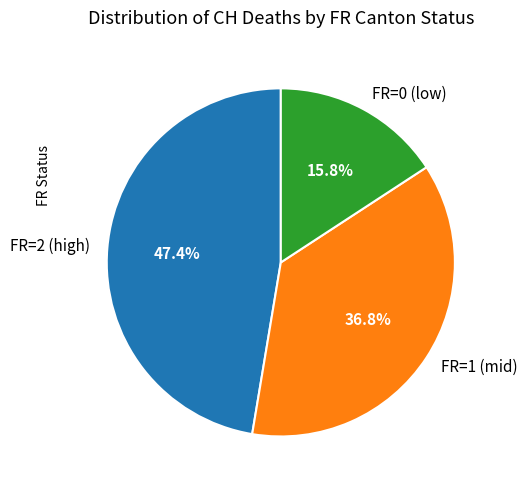

Combined, what portion of the pie is FR=0 (low) and FR=2 (high)?

63.2%